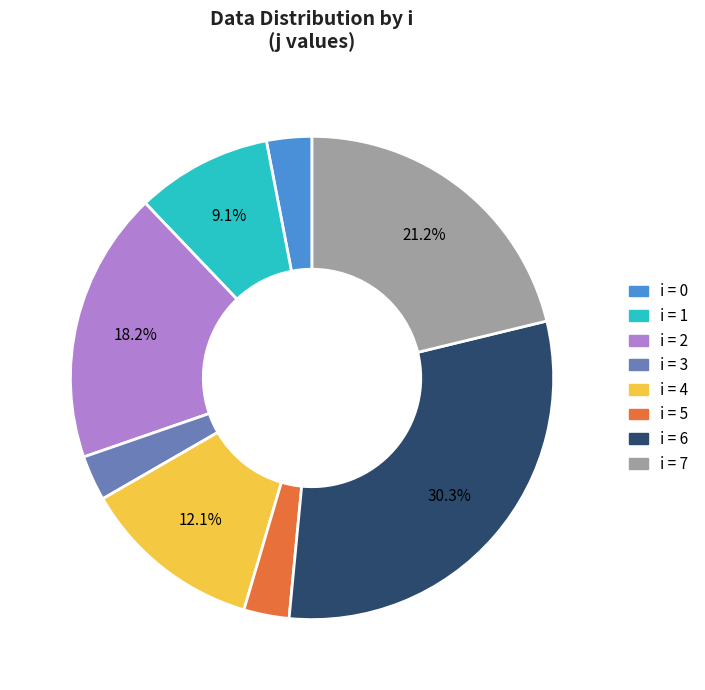

What portion of the pie excludes i = 4?

87.9%